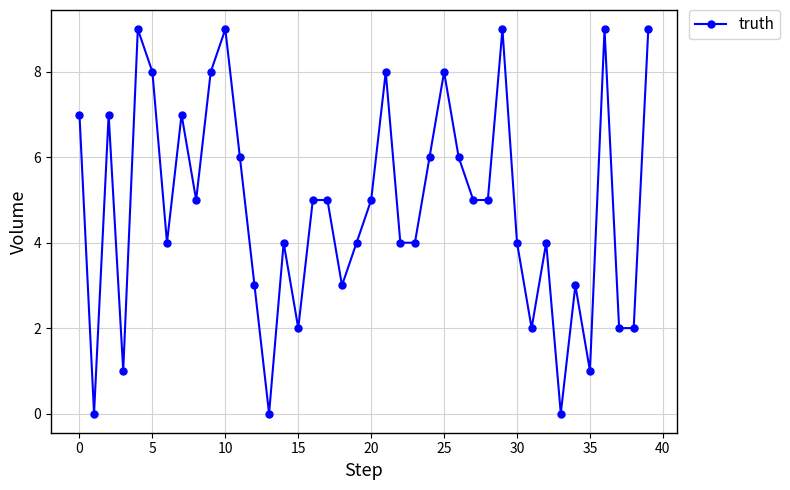

True or false: there are more than 1 points higher than both neighbors.

True